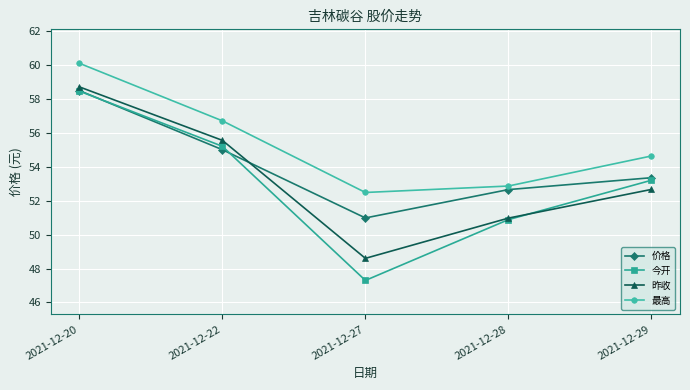

At which label does 最高 first exceed 54?

2021-12-20